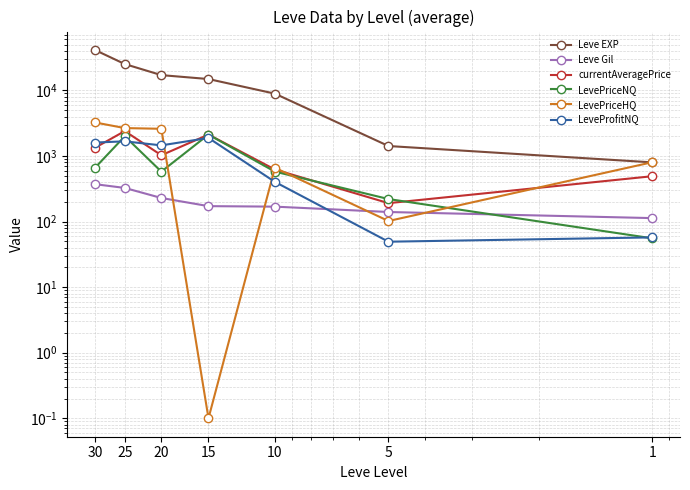

What is the difference between the second highest and minimum values in the LeveProfitNQ series?

1624.7